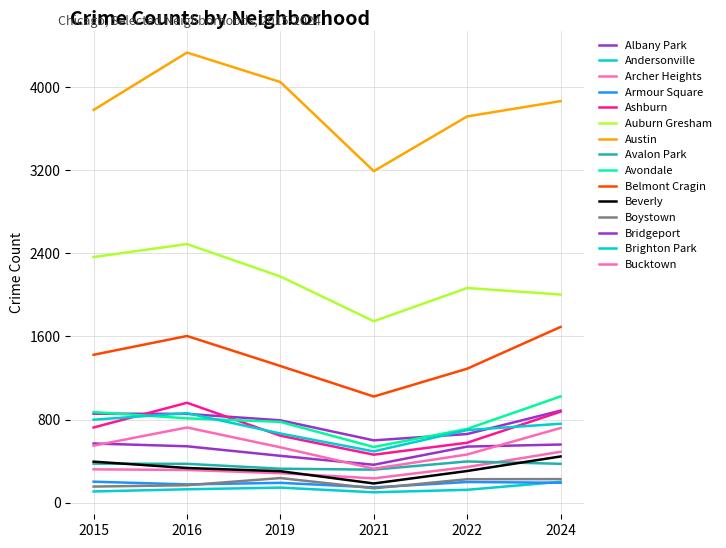

Does the chart display data point markers on the line(s)?

No